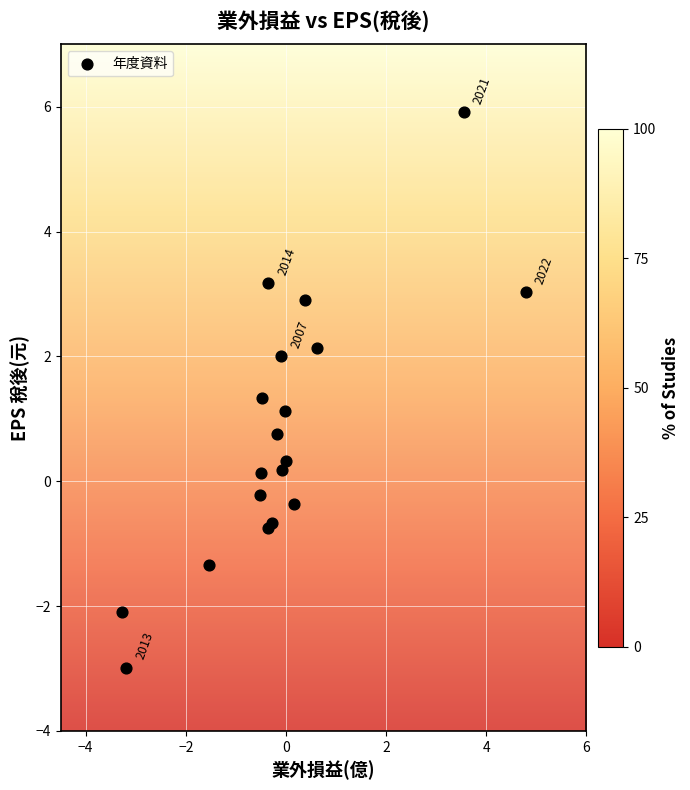

What Y value in the scatter plot is closest to 1?

1.1